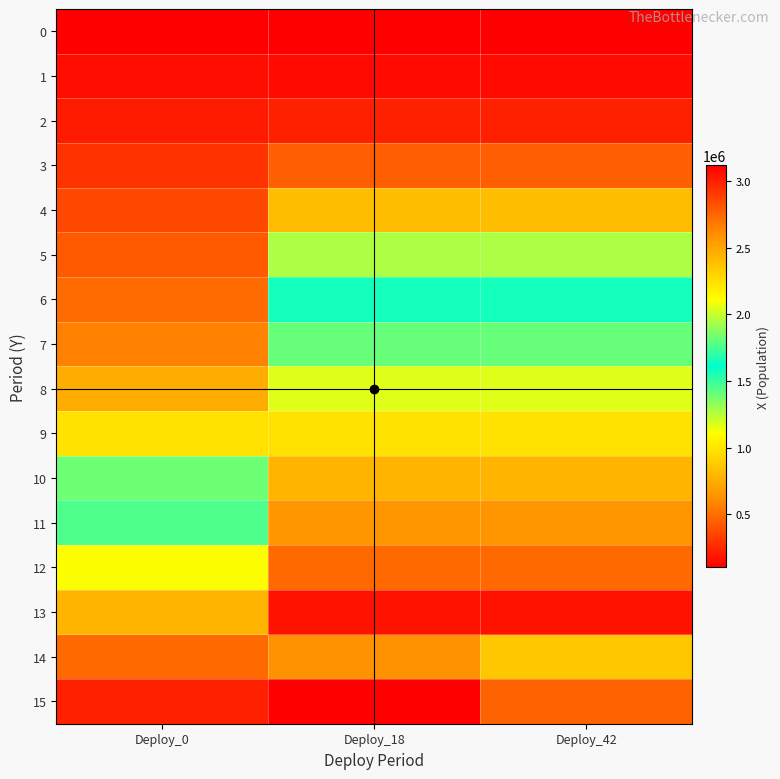

Reading left to right, extract all data points from this chart.

0: Deploy_0=100000.0	Deploy_18=100000.0	Deploy_42=100000.0
1: Deploy_0=149719.3	Deploy_18=139220.1	Deploy_42=139220.1
2: Deploy_0=205115.3	Deploy_18=222644.0	Deploy_42=222644.0
3: Deploy_0=286880.3	Deploy_18=442529.8	Deploy_42=442529.8
4: Deploy_0=362876.5	Deploy_18=822718.2	Deploy_42=822718.2
5: Deploy_0=426283.6	Deploy_18=1273747.2	Deploy_42=1273747.2
6: Deploy_0=484106.5	Deploy_18=1569466.6	Deploy_42=1569466.6
7: Deploy_0=575207.2	Deploy_18=1812686.0	Deploy_42=1812686.0
8: Deploy_0=748419.7	Deploy_18=2048321.8	Deploy_42=2048321.8
9: Deploy_0=981737.1	Deploy_18=2237747.9	Deploy_42=2237747.9
10: Deploy_0=1392391.5	Deploy_18=2434378.6	Deploy_42=2434378.6
11: Deploy_0=1763378.5	Deploy_18=2566880.4	Deploy_42=2566880.4
12: Deploy_0=2105576.2	Deploy_18=2741160.8	Deploy_42=2741160.8
13: Deploy_0=2432921.6	Deploy_18=3052090.1	Deploy_42=3052090.1
14: Deploy_0=2737753.3	Deploy_18=2588970.2	Deploy_42=2357311.4
15: Deploy_0=3001958.8	Deploy_18=3120000.0	Deploy_42=2761157.4